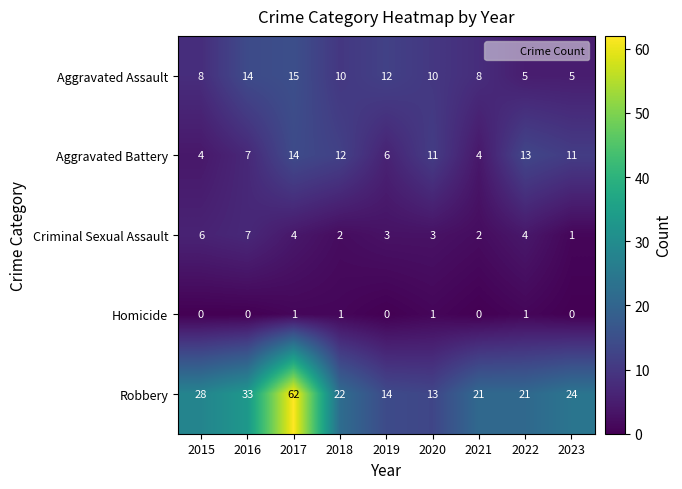

Between 2015 and 2022, which series saw the biggest shift?

Aggravated Battery